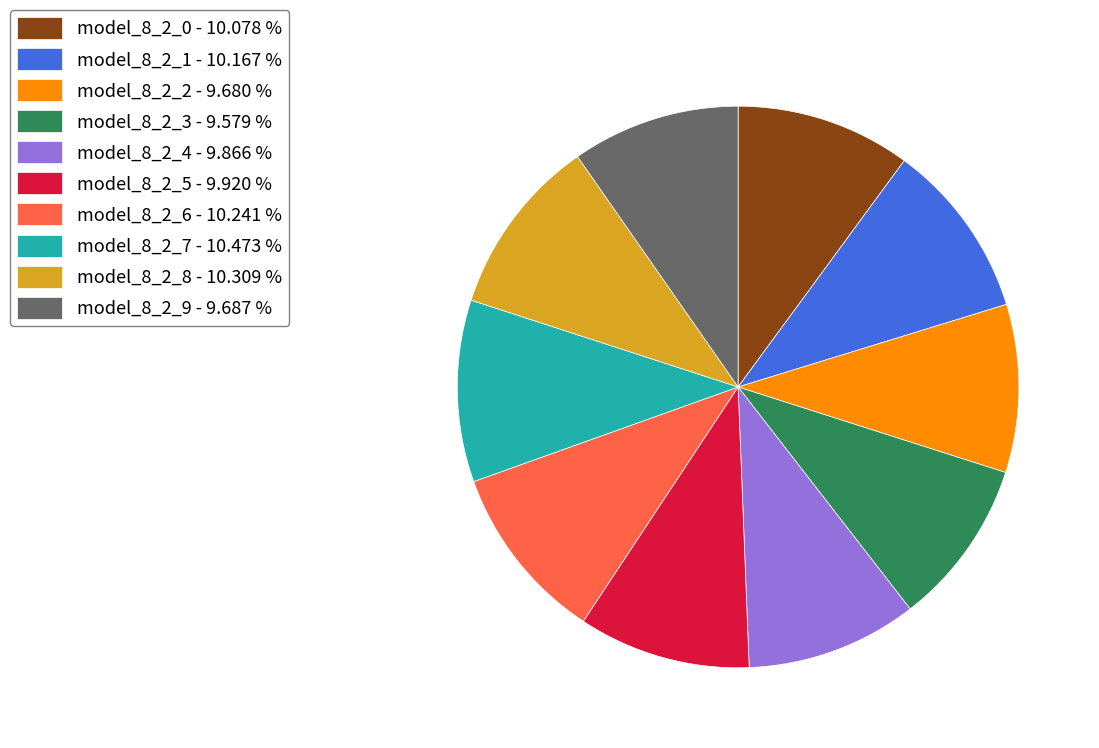

Is there any slice that represents more than half of the pie?

No